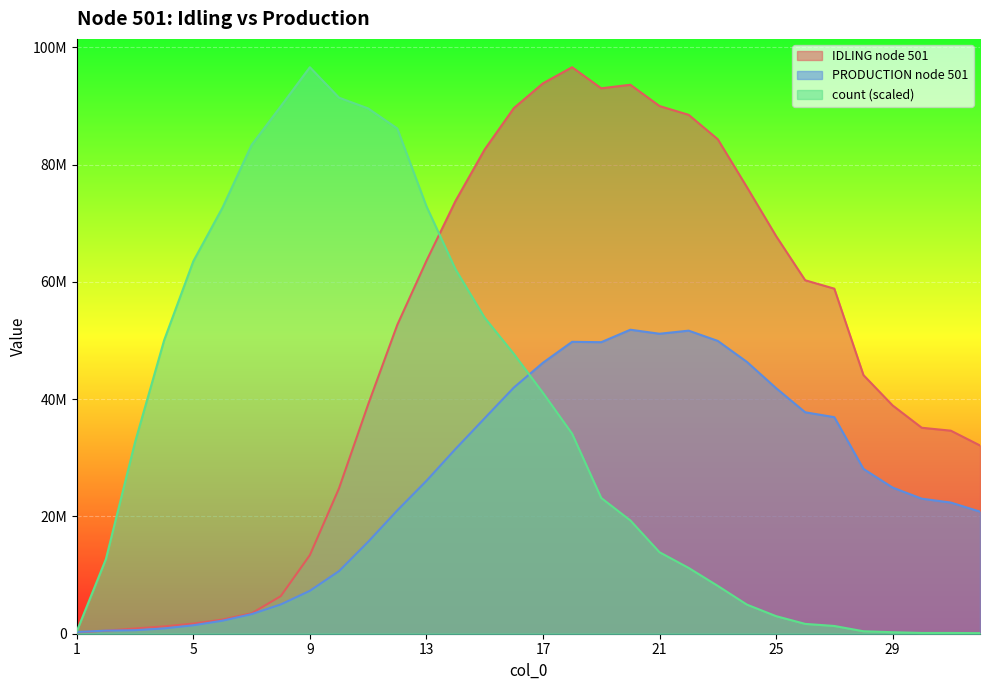

Which has a higher value, 16 or 12?

16